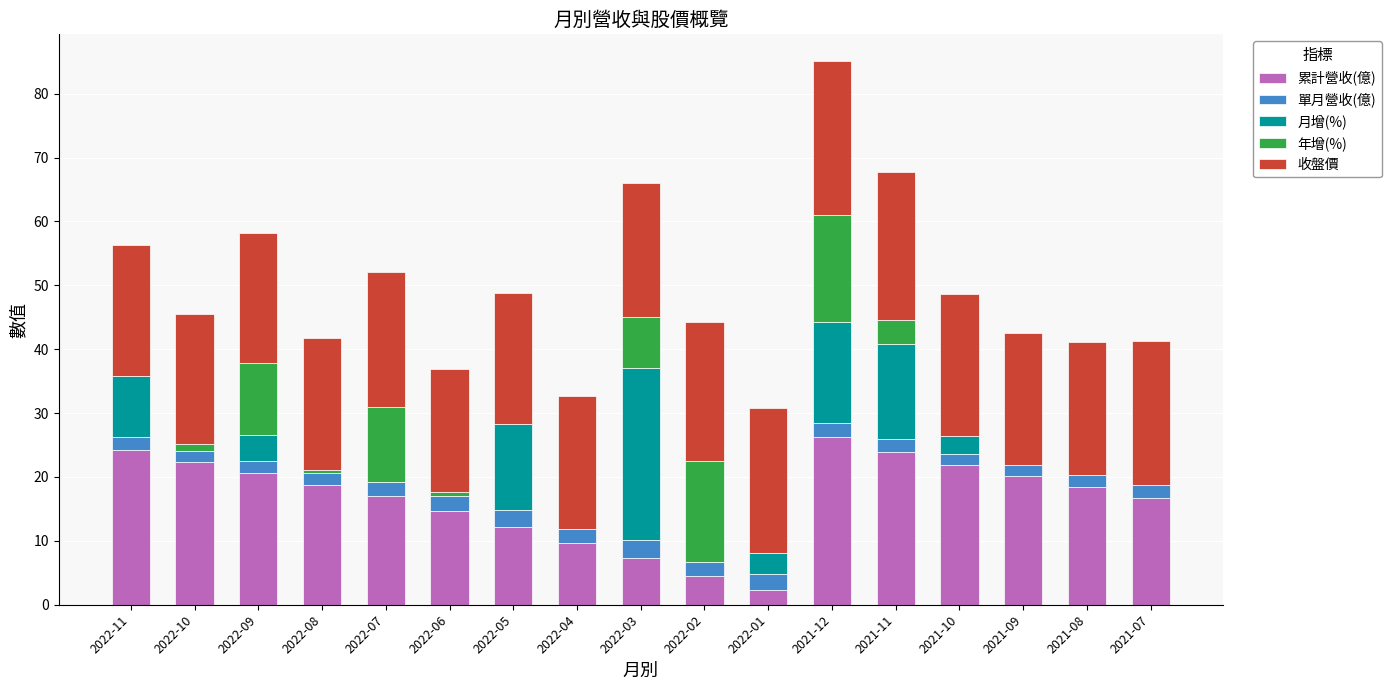

What is the difference between the 累計營收(億) values at 2022-05 and 2022-03?

4.9